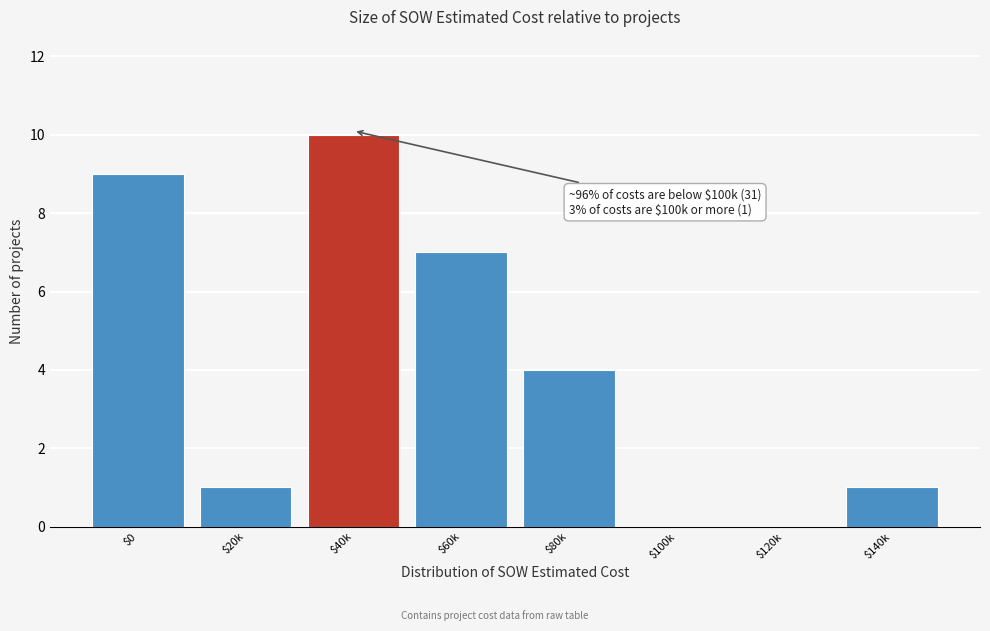

Where is the data nearest to the value 5?

$80k